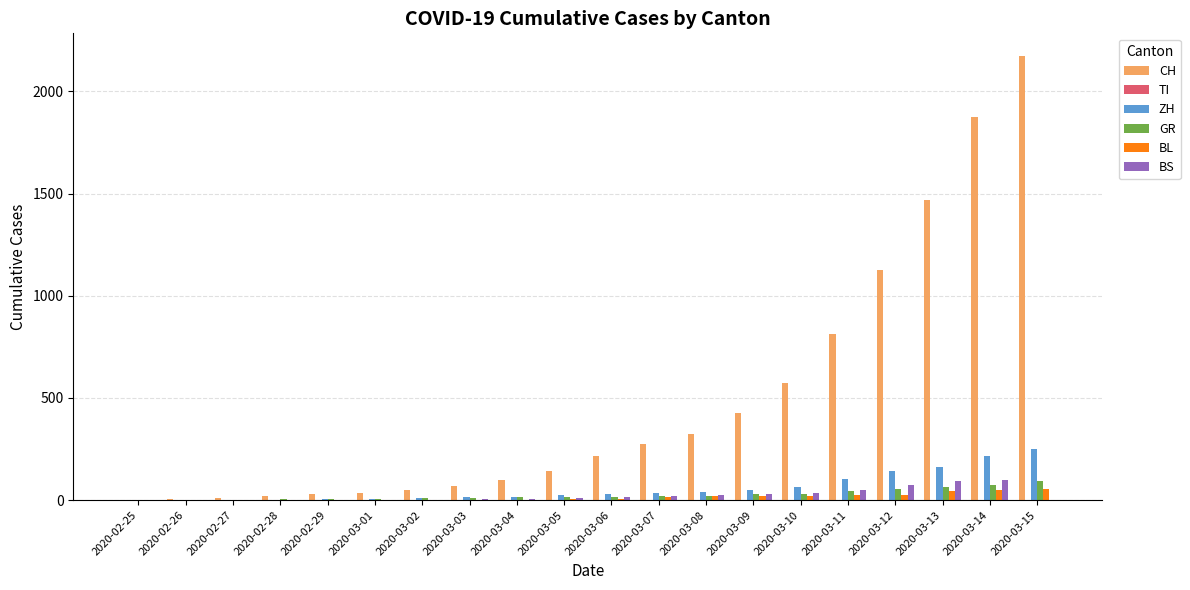

Which series changed the most between 2020-03-09 and 2020-03-12?

CH